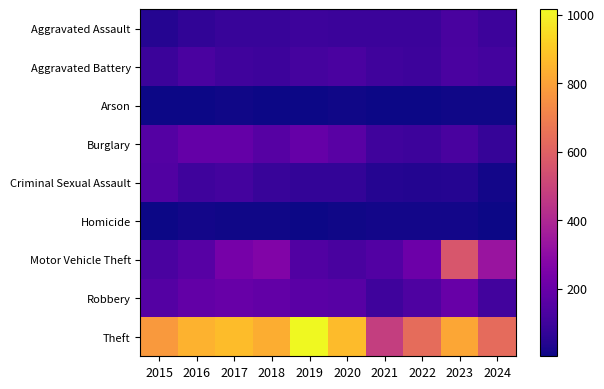

Reading left to right, extract all data points from this chart.

Aggravated Assault: 2015=46	2016=69	2017=85	2018=83	2019=94	2020=92	2021=91	2022=92	2023=123	2024=95
Aggravated Battery: 2015=93	2016=129	2017=104	2018=96	2019=115	2020=128	2021=104	2022=97	2023=129	2024=110
Arson: 2015=5	2016=6	2017=7	2018=3	2019=3	2020=10	2021=5	2022=5	2023=10	2024=9
Burglary: 2015=150	2016=192	2017=191	2018=154	2019=196	2020=162	2021=102	2022=95	2023=125	2024=81
Criminal Sexual Assault: 2015=145	2016=99	2017=110	2018=85	2019=71	2020=74	2021=43	2022=42	2023=46	2024=14
Homicide: 2015=5	2016=11	2017=9	2018=8	2019=5	2020=10	2021=12	2022=12	2023=12	2024=3
Motor Vehicle Theft: 2015=129	2016=159	2017=238	2018=266	2019=145	2020=125	2021=149	2022=211	2023=562	2024=335
Robbery: 2015=153	2016=186	2017=200	2018=185	2019=167	2020=159	2021=100	2022=135	2023=199	2024=106
Theft: 2015=775	2016=844	2017=871	2018=833	2019=1015	2020=868	2021=481	2022=637	2023=812	2024=634